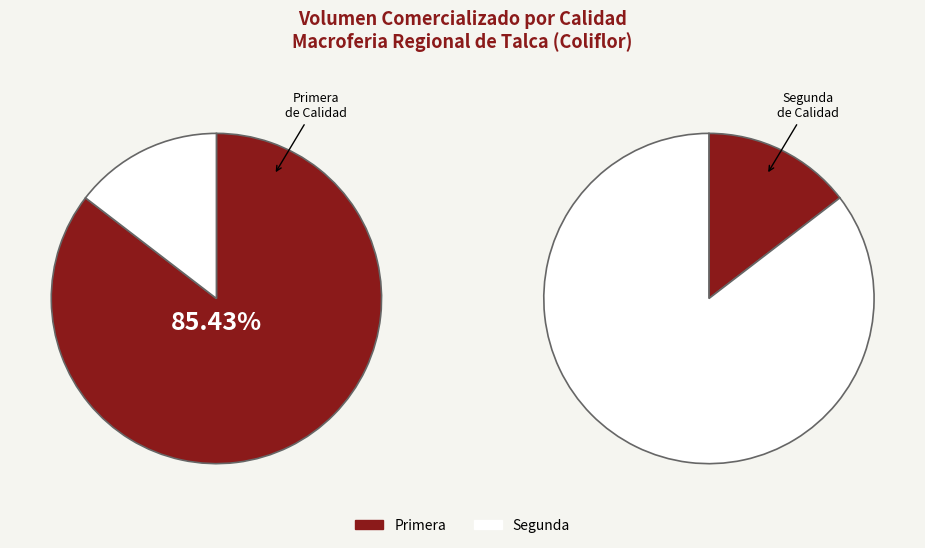

What is the majority slice?

Primera